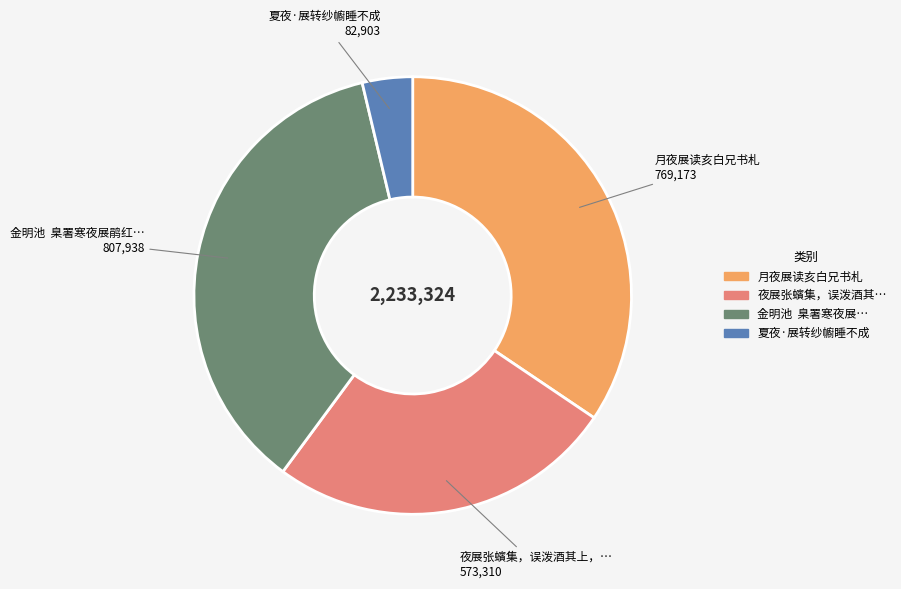

Is there any slice that represents more than half of the pie?

No